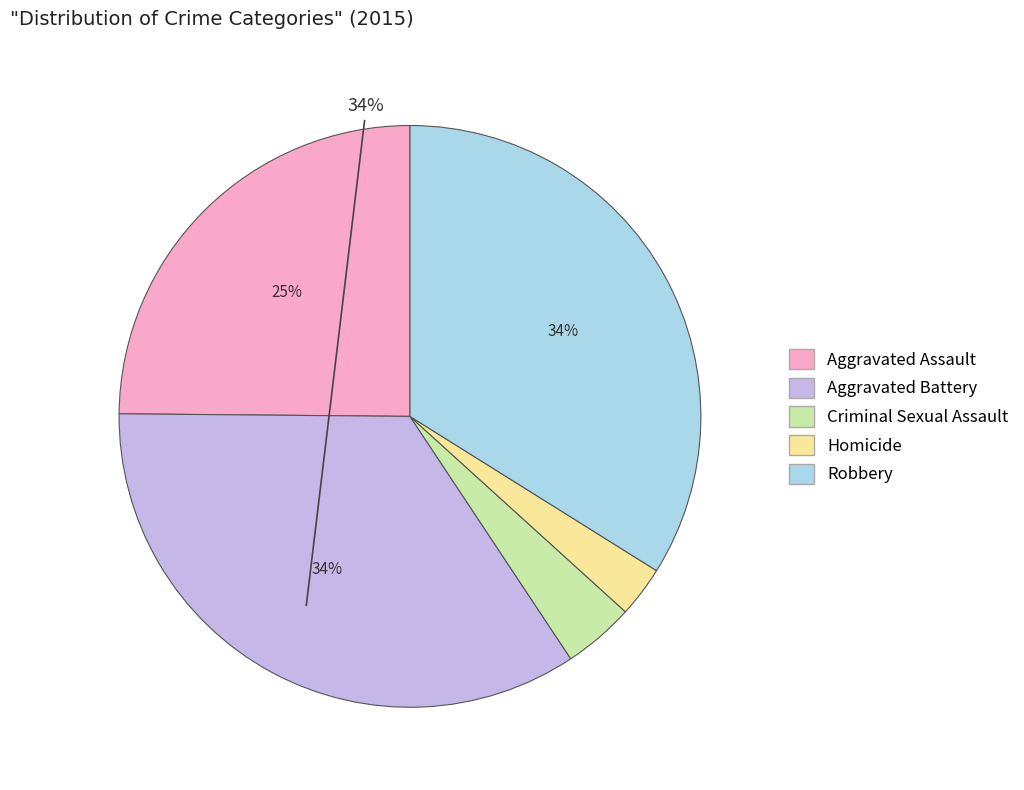

How many segments does this pie chart have?

5